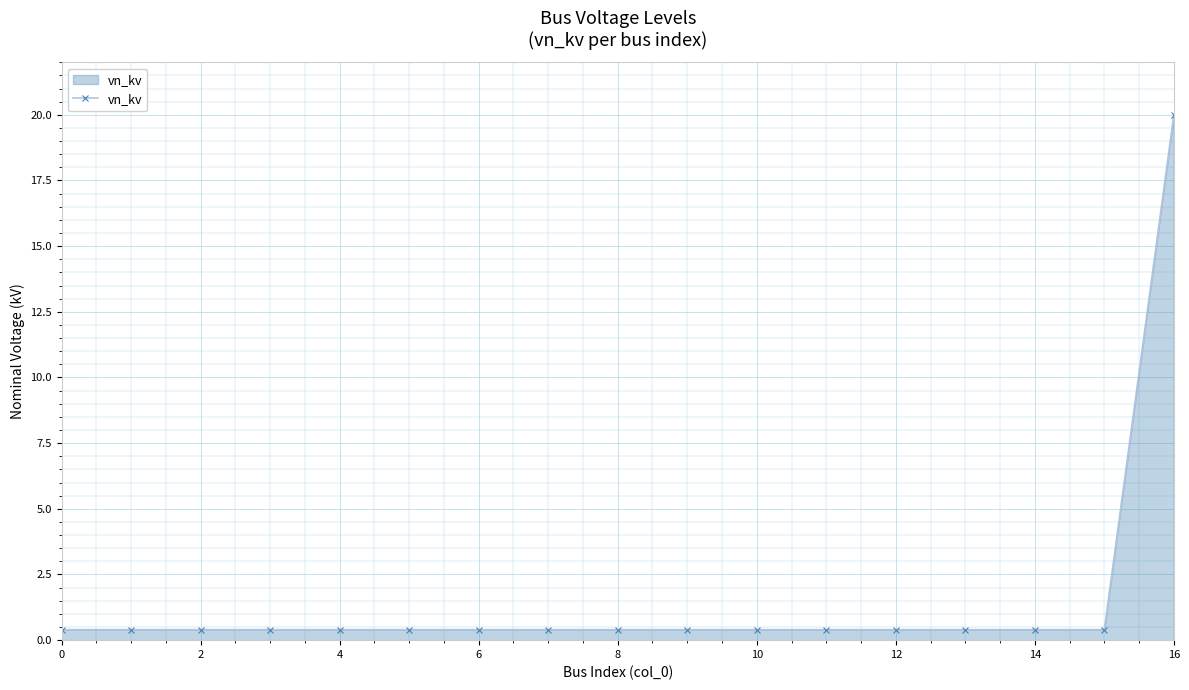

Reading left to right, list all the values displayed in this chart.

0.4	0.4	0.4	0.4	0.4	0.4	0.4	0.4	0.4	0.4	0.4	0.4	0.4	0.4	0.4	0.4	20.0